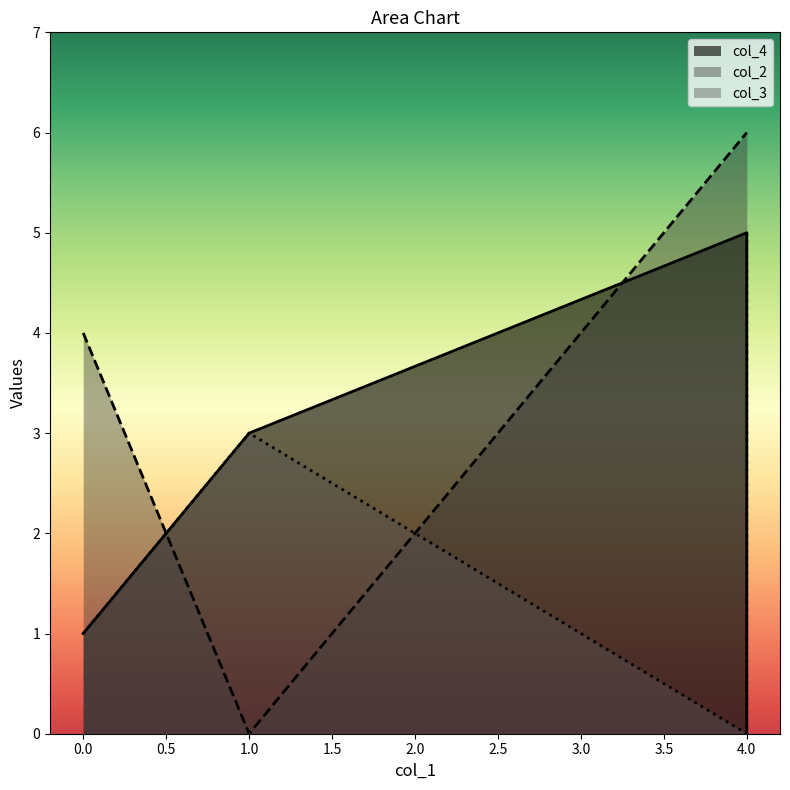

Reading left to right, extract all data points from this chart.

col_4: 0=1	1=3	4=5	4=0
col_2: 0=4	1=0	4=6	4=6
col_3: 0=1	1=3	4=0	4=5